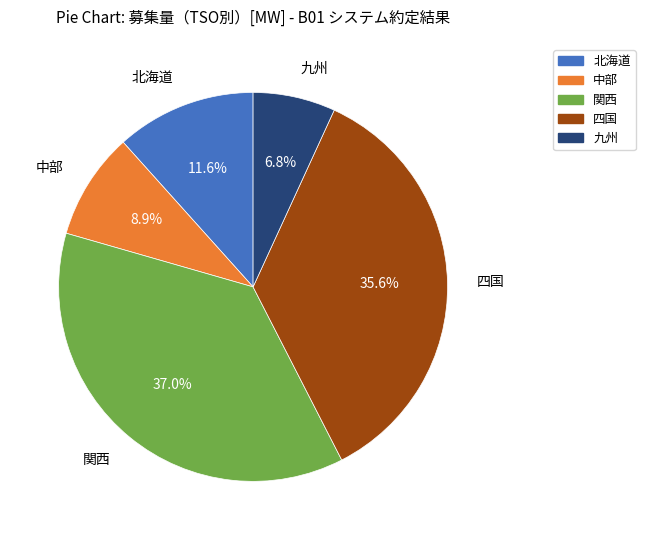

Which category has the smallest portion of the pie?

九州